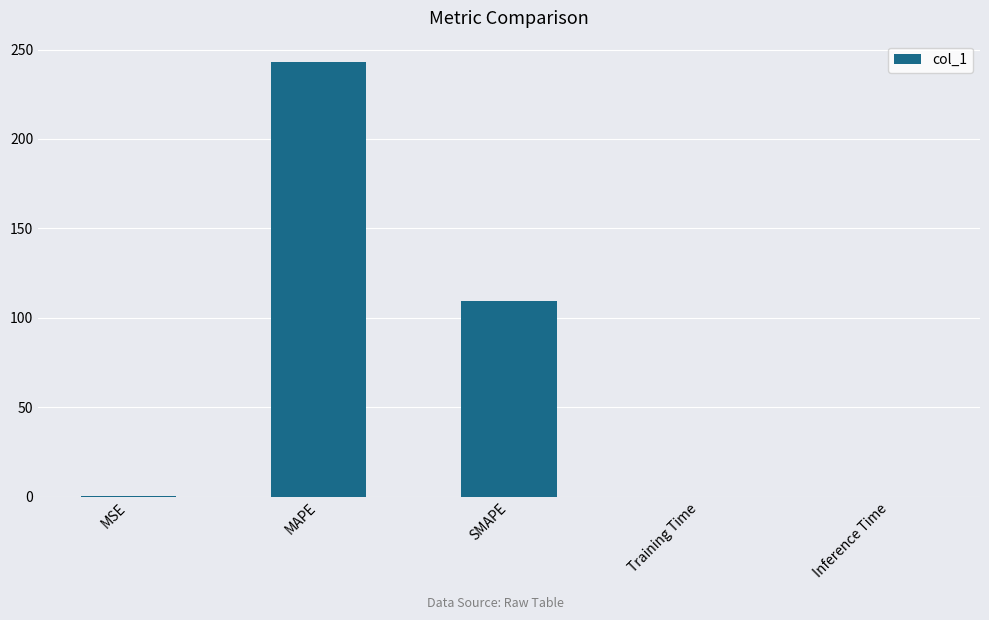

What is the sum of all values?

352.7